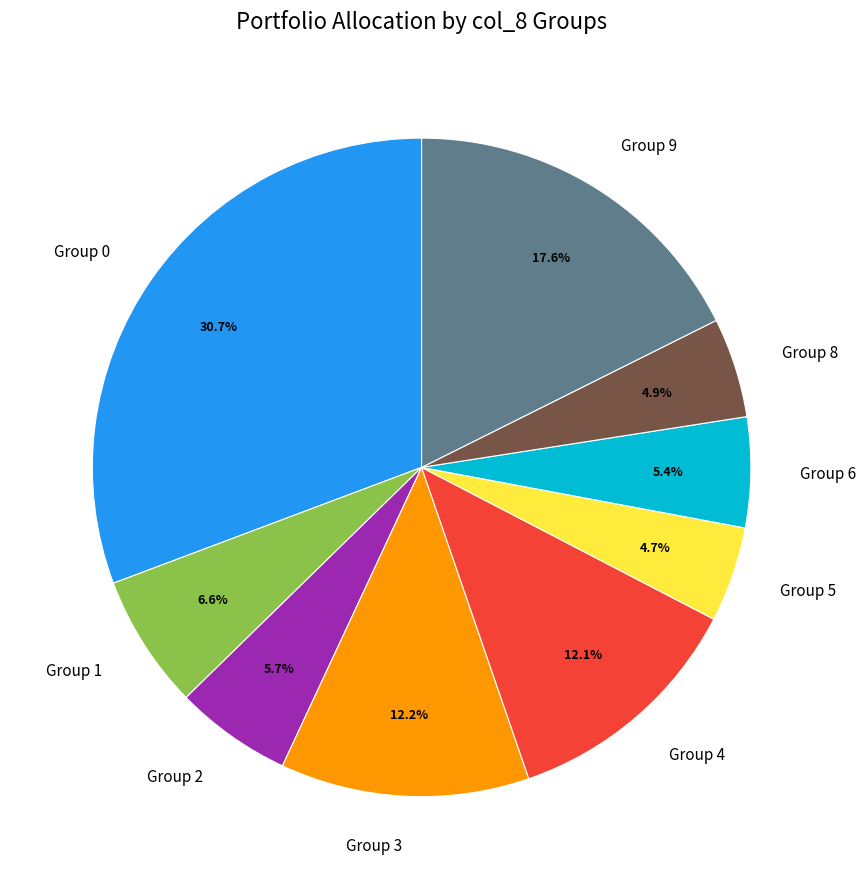

Which has a higher value, Group 6 or Group 3?

Group 3